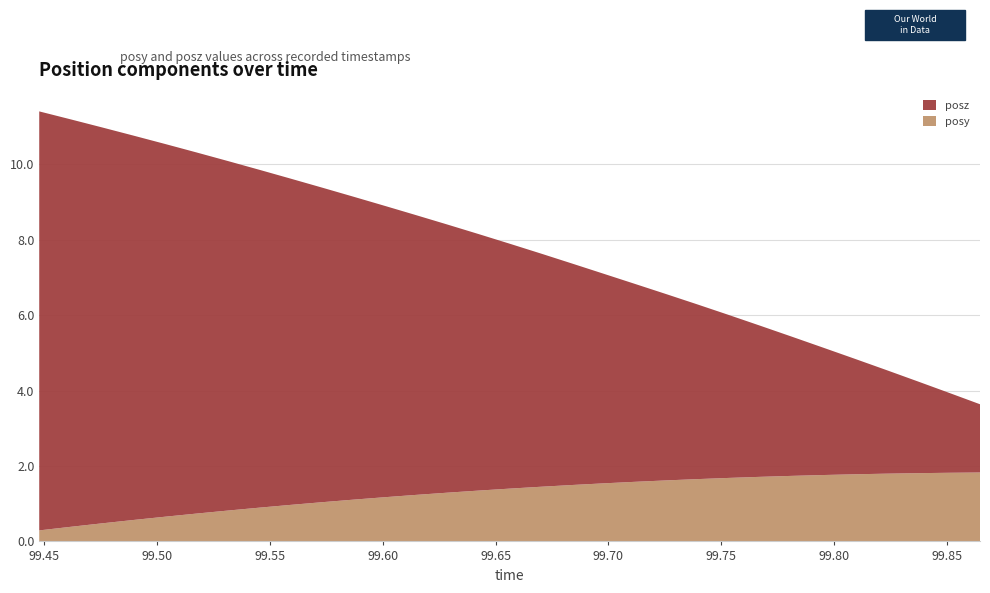

Reading left to right, extract all data points from this chart.

posy: 99.44775=0.3	99.46167=0.4	99.47559=0.5	99.4895=0.6	99.50354=0.7	99.51721=0.7	99.53137=0.8	99.54529=0.9	99.55884=1.0	99.573=1.0	99.58716=1.1	99.60107=1.2	99.6145=1.2	99.62842=1.3	99.64233=1.3	99.65613=1.4	99.67017=1.4	99.68433=1.5	99.69812=1.5	99.71179=1.6	99.72559=1.6	99.73926=1.7	99.7533=1.7	99.76721=1.7	99.78113=1.7	99.79529=1.8	99.80908=1.8	99.82288=1.8	99.83679=1.8	99.85059=1.8	99.86462=1.8
posz: 99.44775=11.1	99.46167=10.8	99.47559=10.5	99.4895=10.2	99.50354=9.9	99.51721=9.6	99.53137=9.3	99.54529=9.0	99.55884=8.7	99.573=8.3	99.58716=8.0	99.60107=7.7	99.6145=7.4	99.62842=7.1	99.64233=6.8	99.65613=6.5	99.67017=6.2	99.68433=5.9	99.69812=5.5	99.71179=5.2	99.72559=4.9	99.73926=4.6	99.7533=4.3	99.76721=4.0	99.78113=3.7	99.79529=3.4	99.80908=3.1	99.82288=2.8	99.83679=2.4	99.85059=2.1	99.86462=1.8